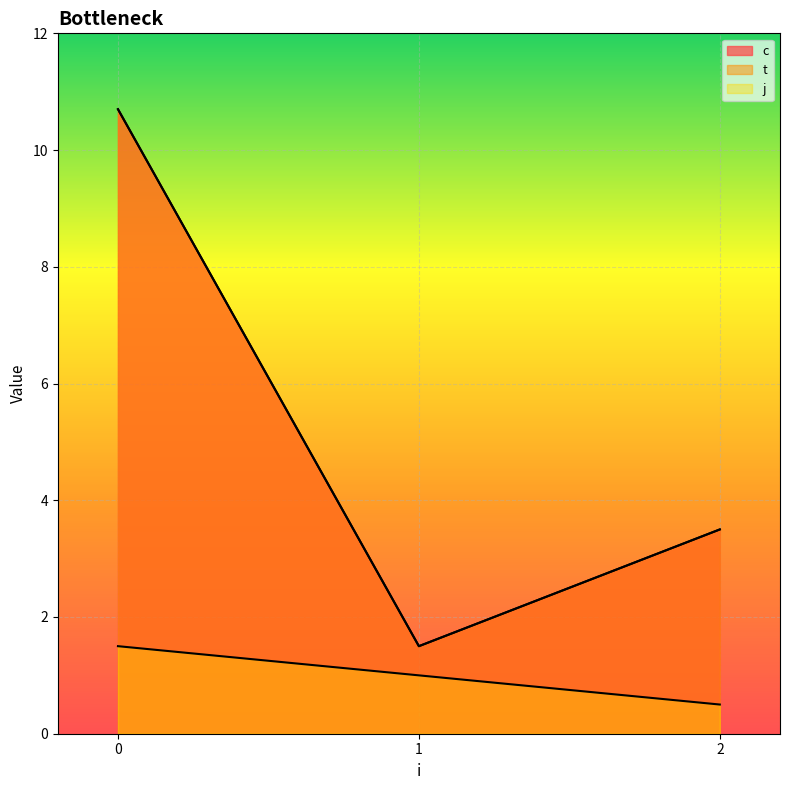

List the labels in order of c value, largest first.

0, 0, 2, 2, 1, 1